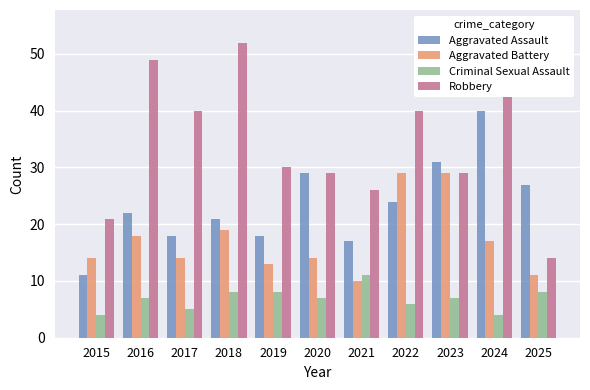

Is it true that Criminal Sexual Assault equals 4 at 2024?

True